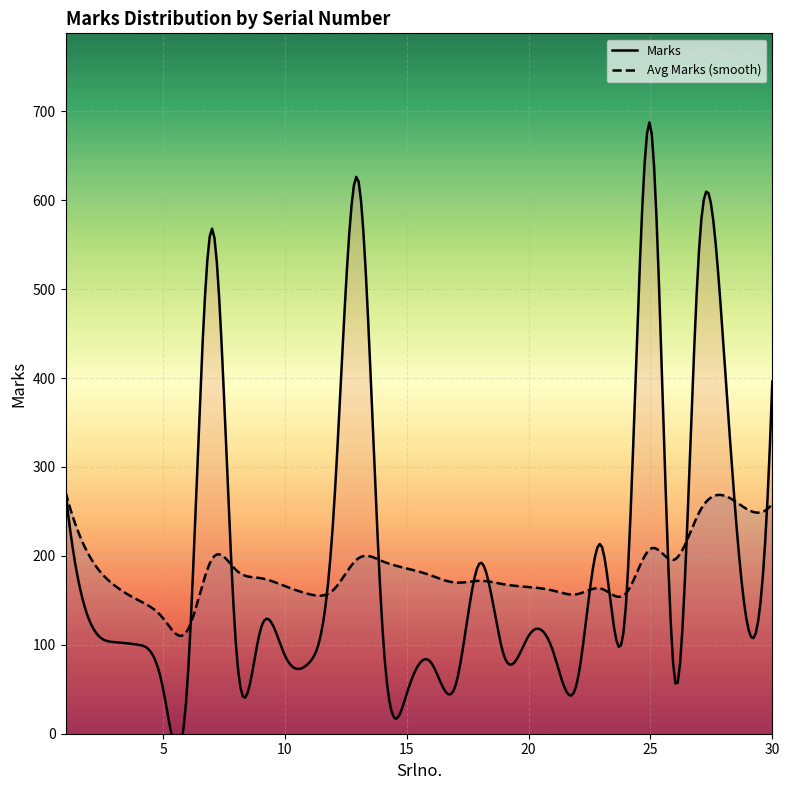

What is the sum of the Avg Marks (smooth) values at 7 and 29?

448